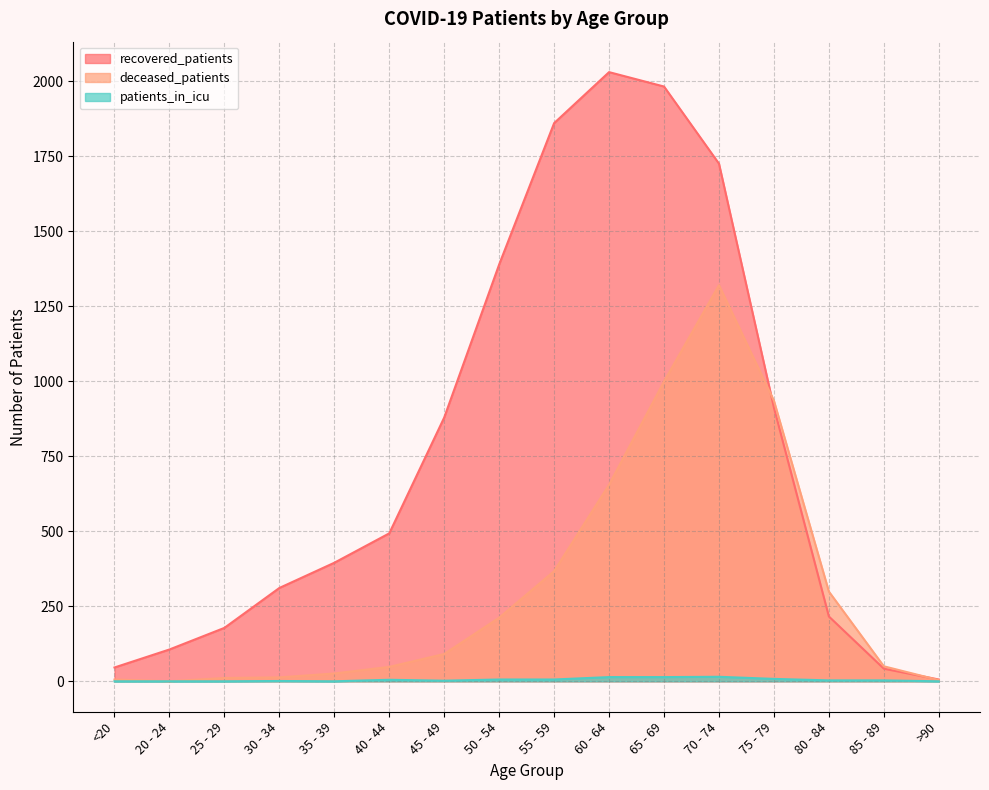

Is it true that deceased_patients equals 13 at 30 - 34?

True